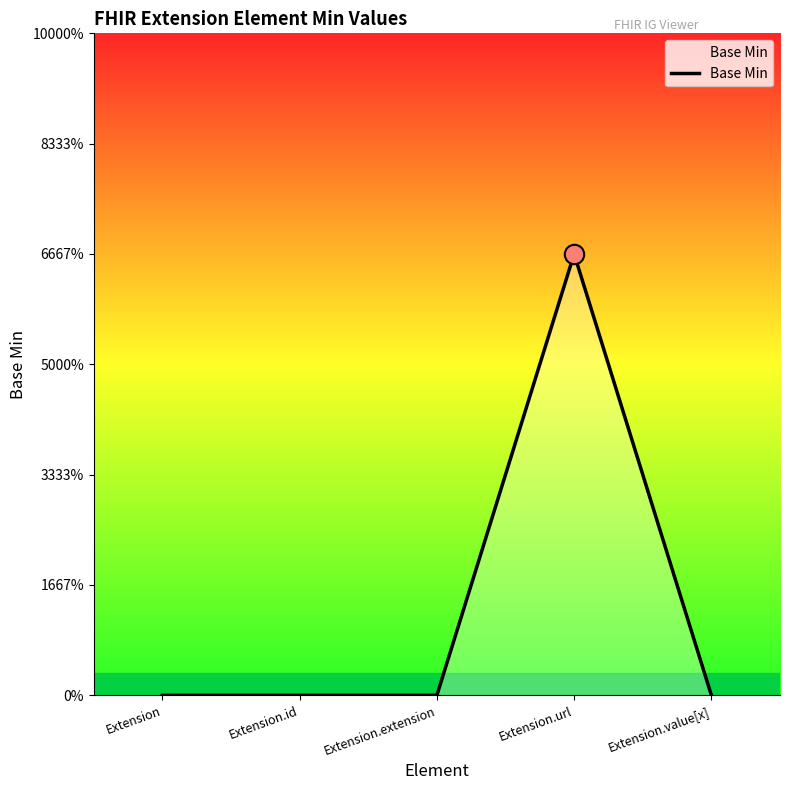

Where is the first local maximum?

Extension.url